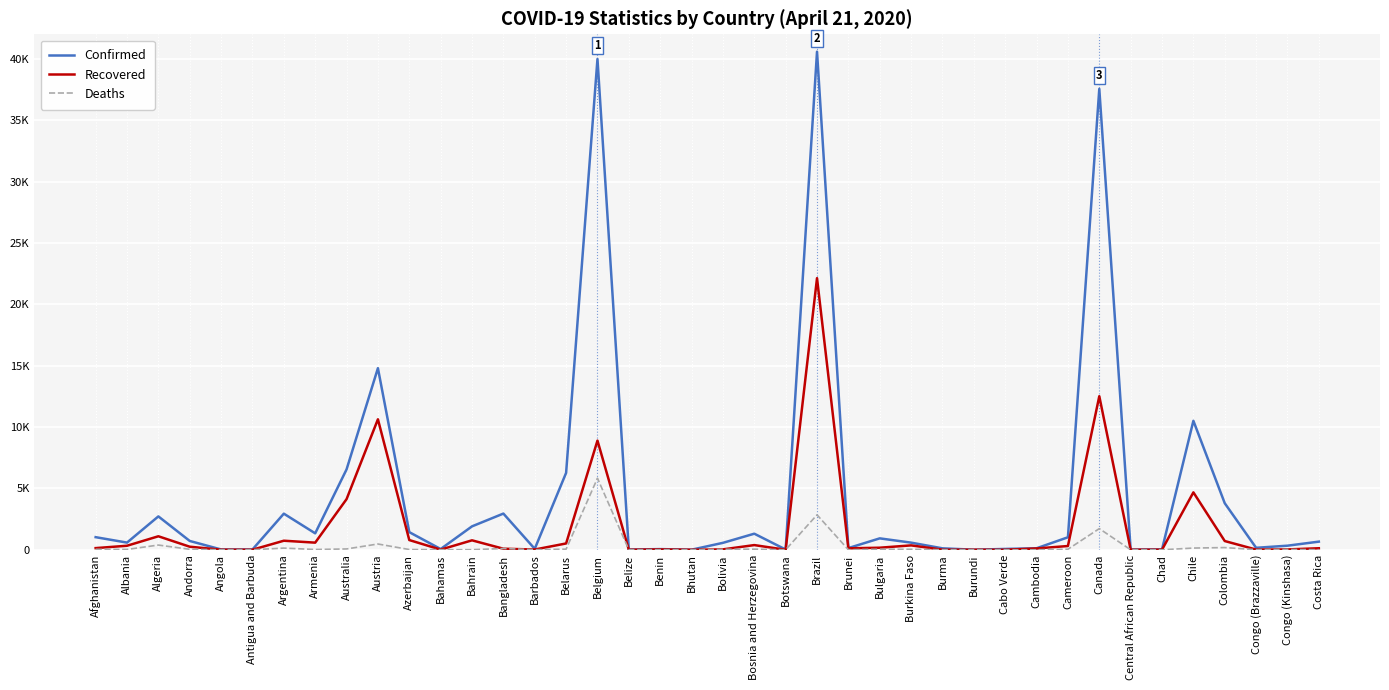

Which series changed the most between Andorra and Botswana?

Confirmed